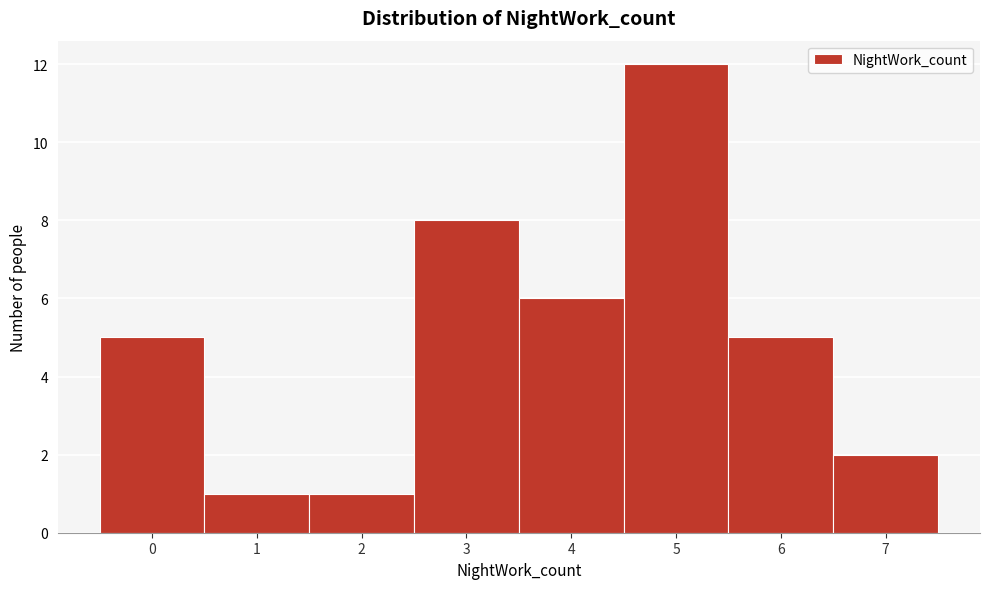

How tall is the bar that spans -0.5 to 0.5 on the x-axis? The values are not printed on the chart, so give them approximately, as read against the axis.

5